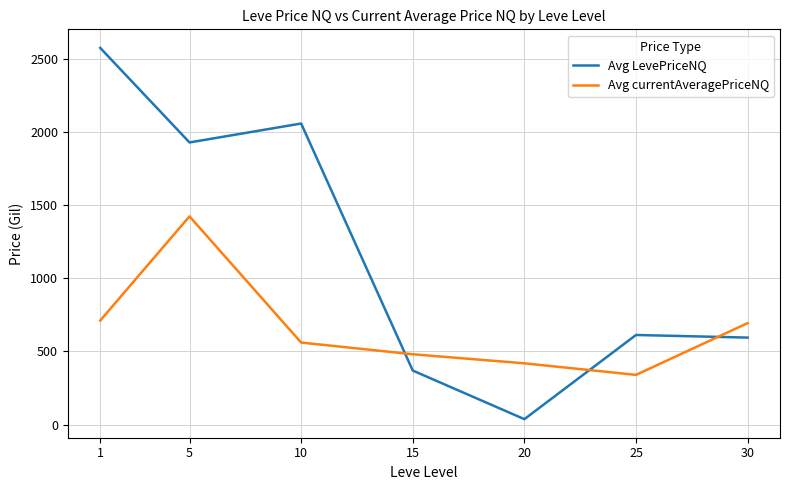

At 20, list the series in order from largest to smallest.

Avg currentAveragePriceNQ, Avg LevePriceNQ